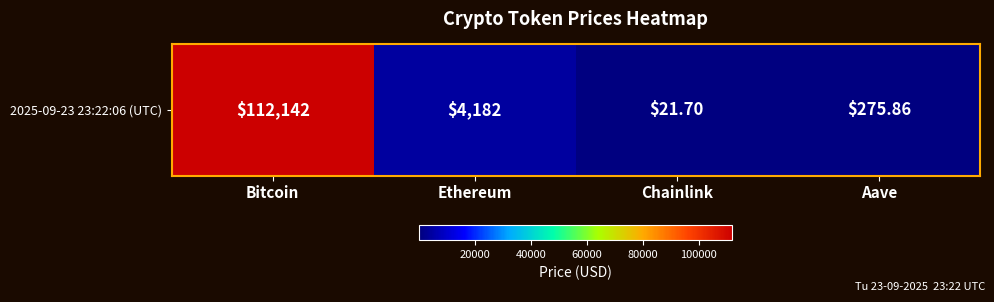

What is the smallest value displayed?

21.7